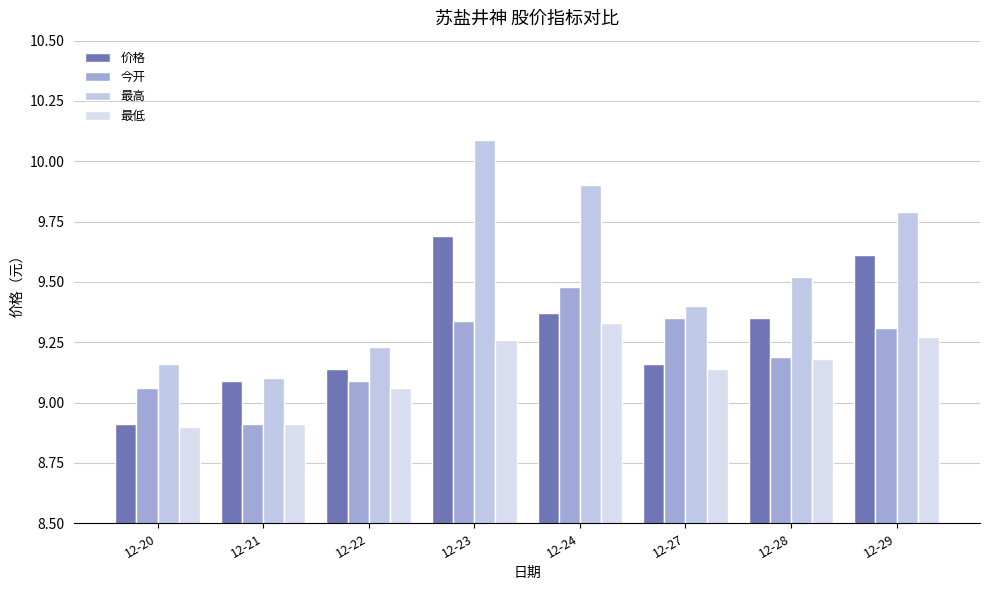

Which category has the lowest value across all series?

12-20